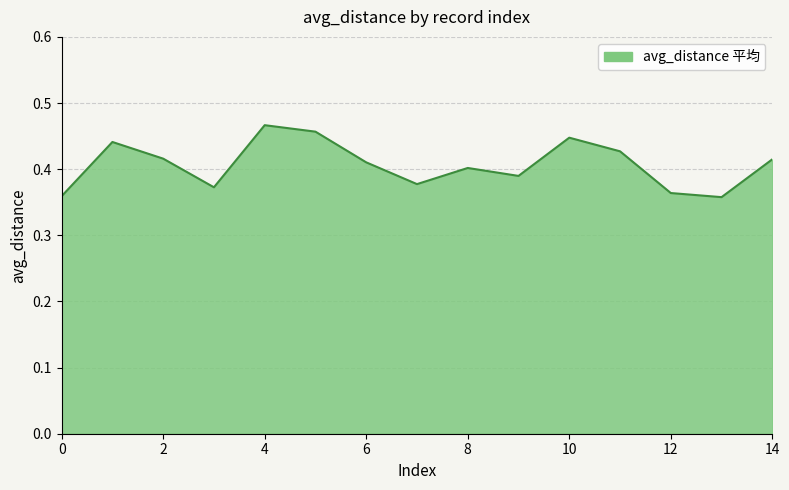

Is this an area chart (filled region under the line)?

Yes